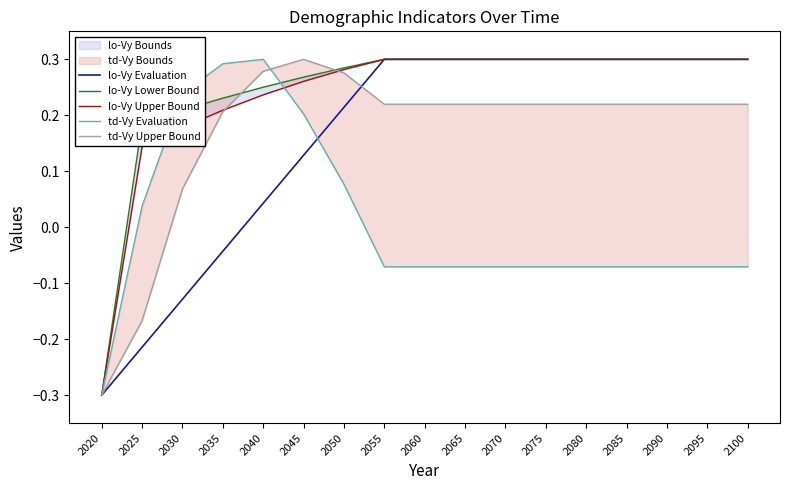

What is the highest value of the td-Vy Upper Bound series?

0.3